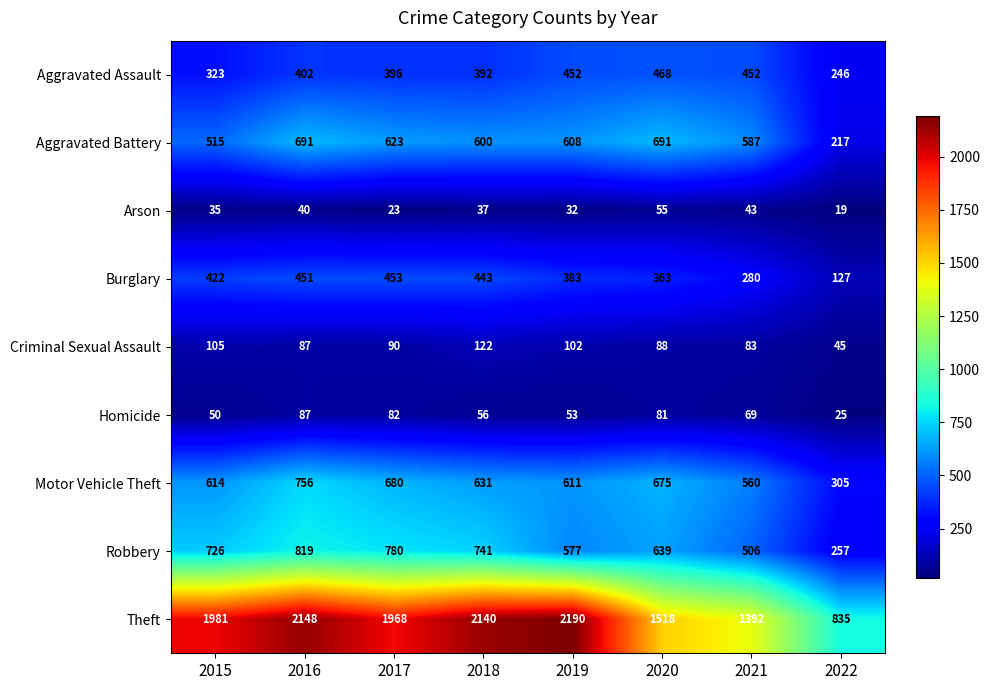

What is the total value across all series at 2020?

4578